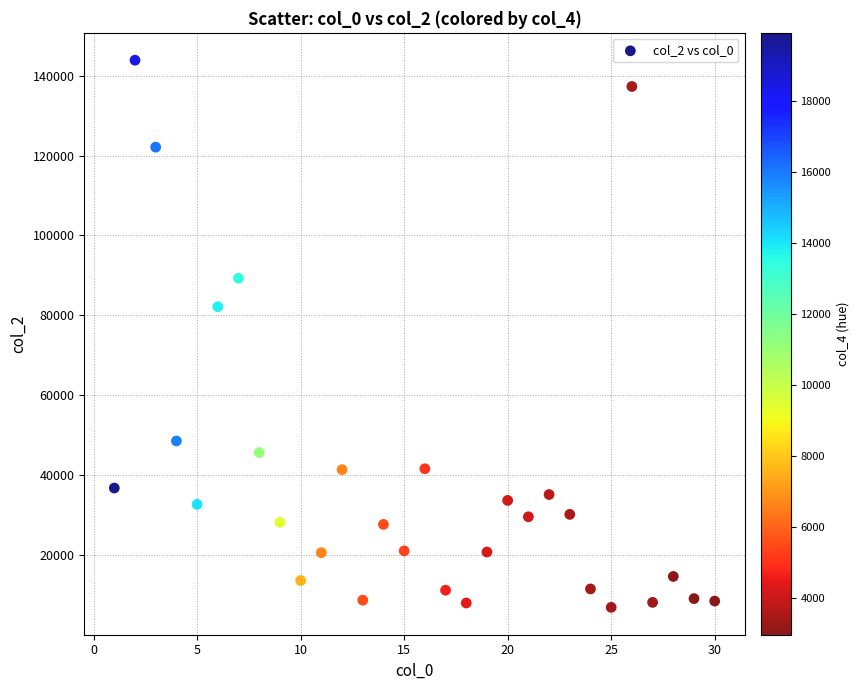

What Y value in the scatter plot is closest to 75393?

82173